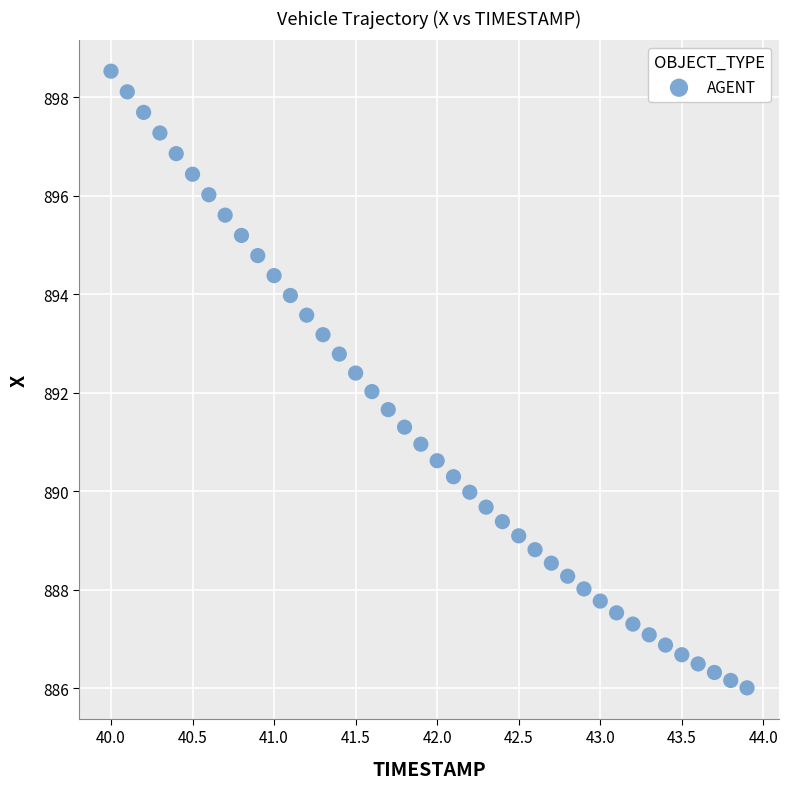

What is the range of X values (max minus min)?

3.9